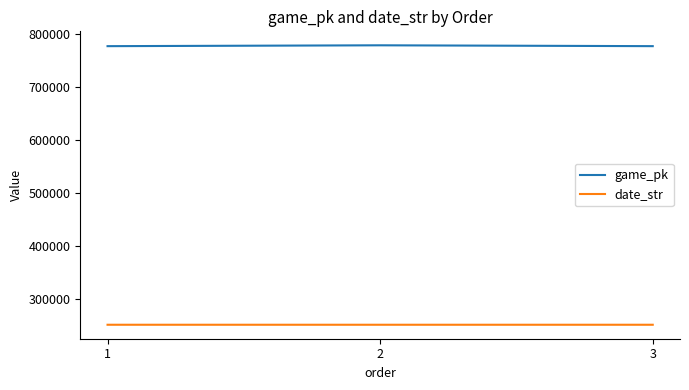

What is the approximate value of date_str at 2?

250809